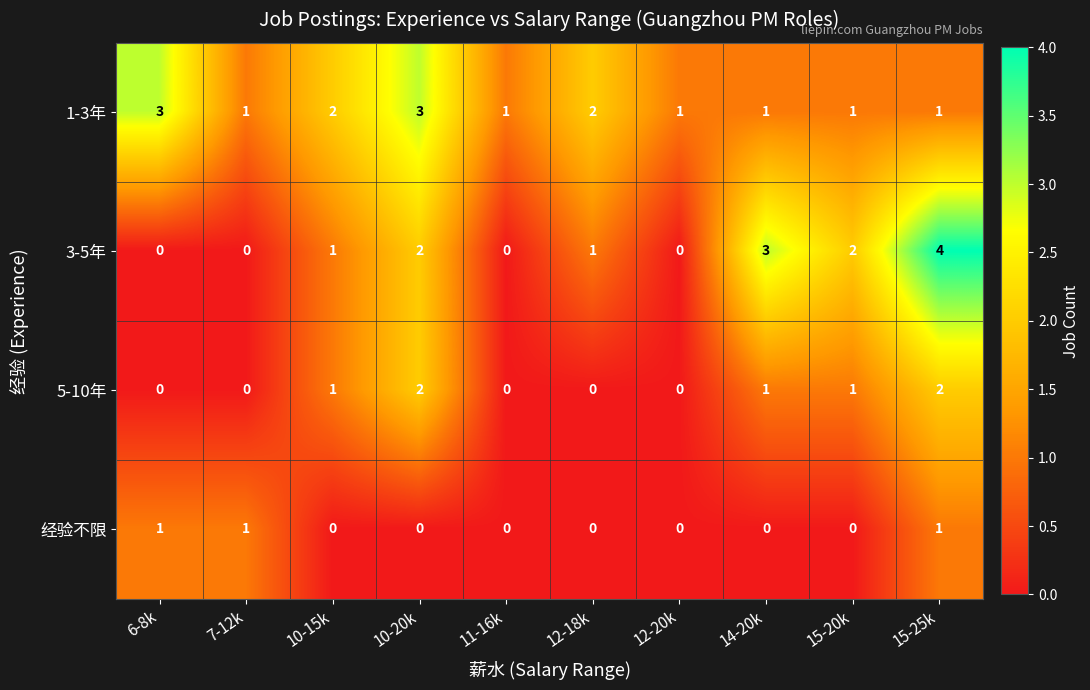

Which series has the largest range (max minus min)?

3-5年